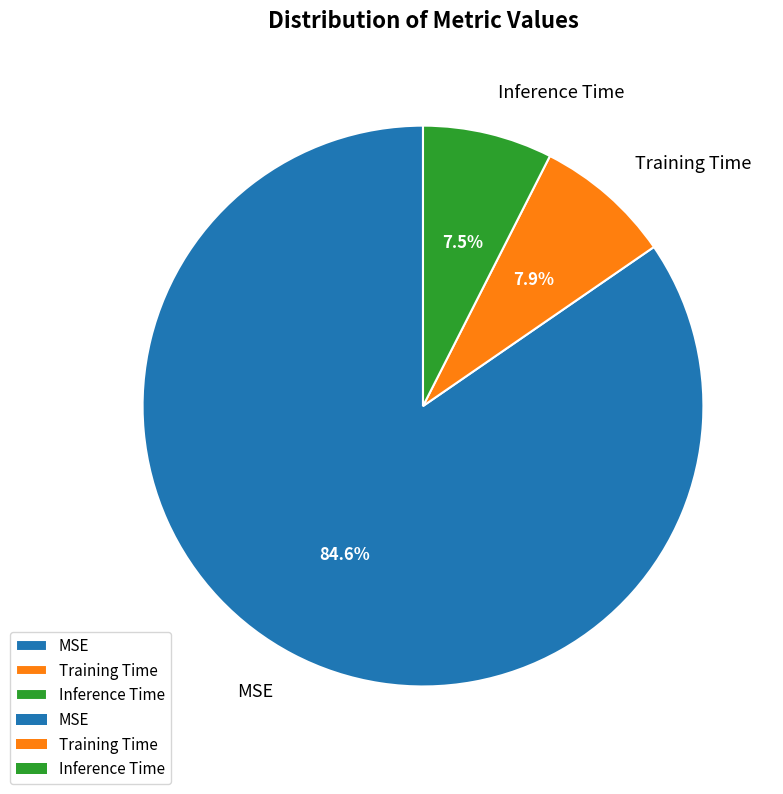

Is the sum of MSE and Inference Time greater than half?

Yes